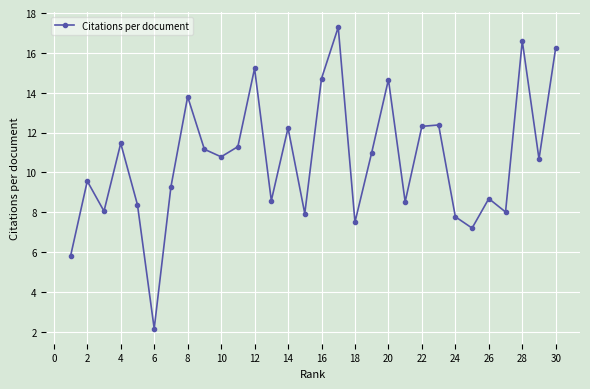

What is the greatest value displayed?

17.3